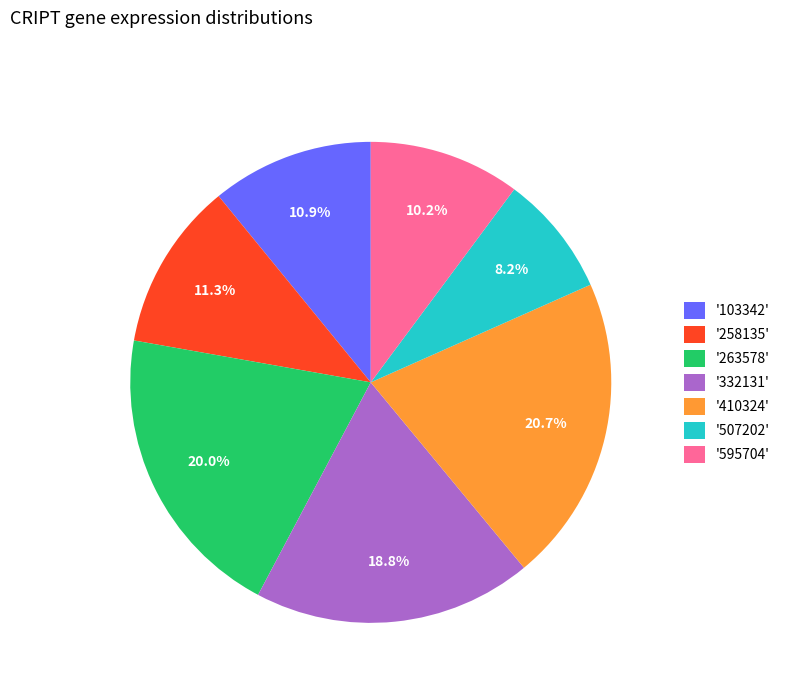

Count the number of slices in the pie.

7